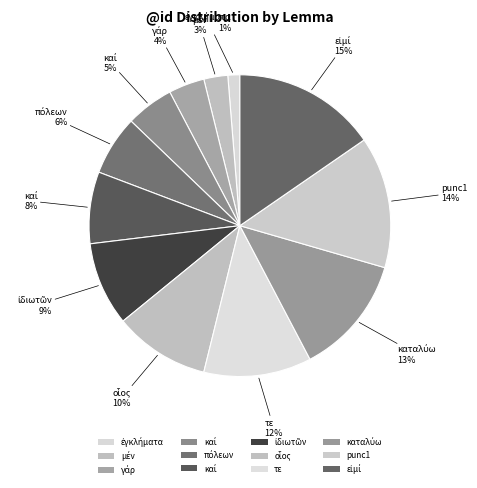

How many segments does this pie chart have?

12